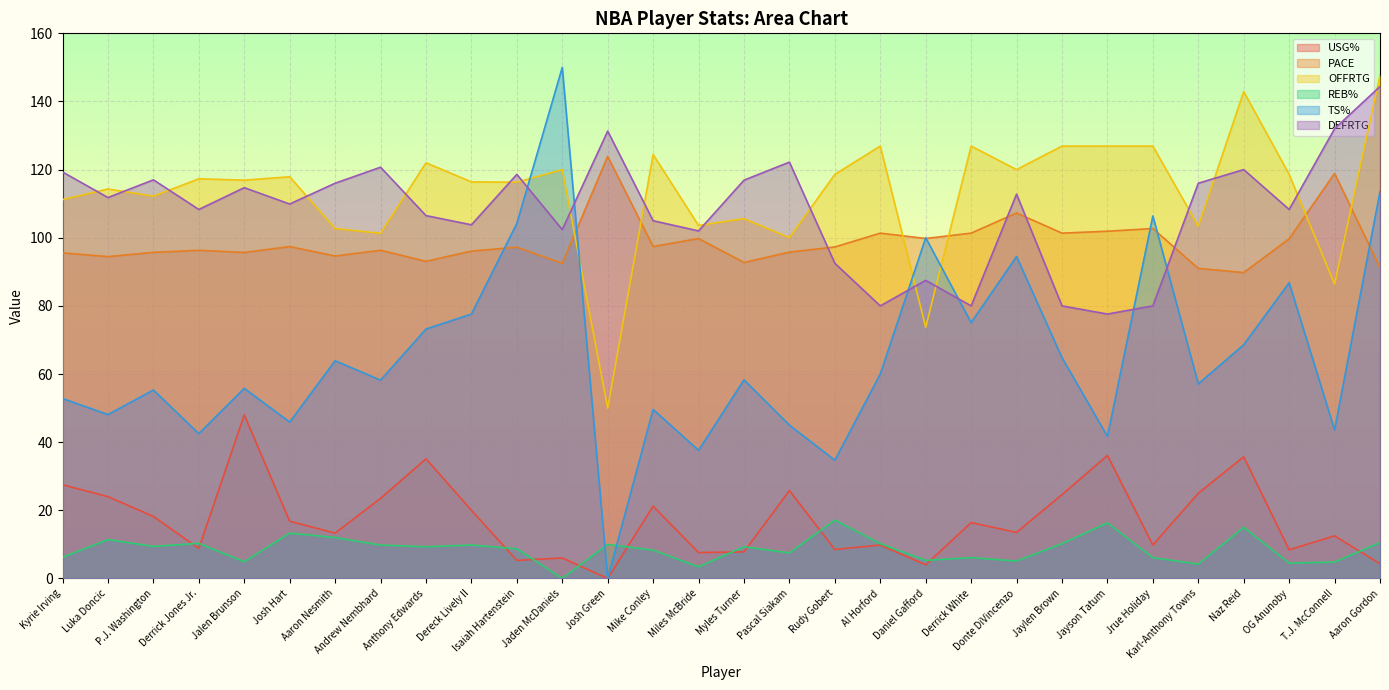

What is the label of the 15th point from the right?

Myles Turner